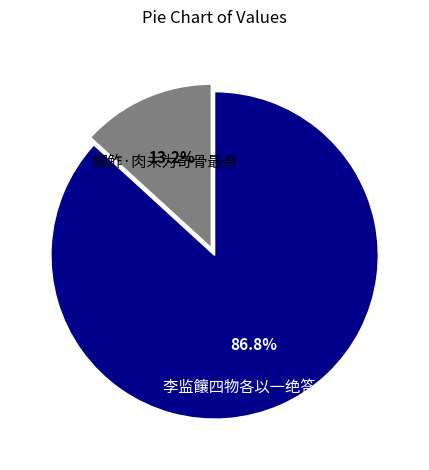

The 鲟鲊·肉未为奇骨最奇 slice represents 2% of the pie. True or false?

False